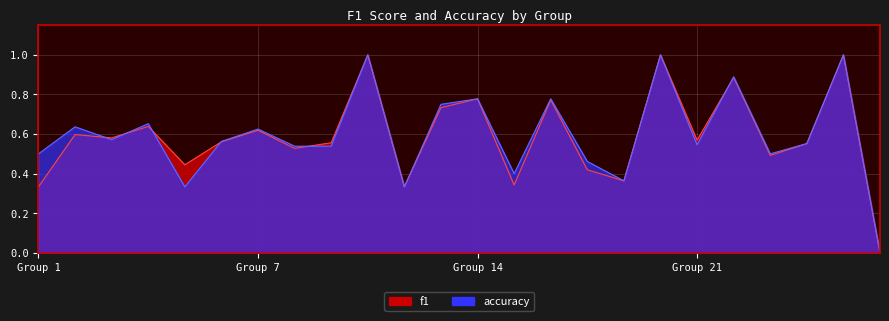

Reading right to left, extract all data points from this chart.

f1: 0.0	1.0	0.6	0.5	0.9	0.6	1.0	0.4	0.4	0.8	0.3	0.8	0.7	0.3	1.0	0.6	0.5	0.6	0.6	0.4	0.6	0.6	0.6	0.3
accuracy: 0.0	1.0	0.6	0.5	0.9	0.5	1.0	0.4	0.5	0.8	0.4	0.8	0.8	0.3	1.0	0.5	0.5	0.6	0.6	0.3	0.7	0.6	0.6	0.5